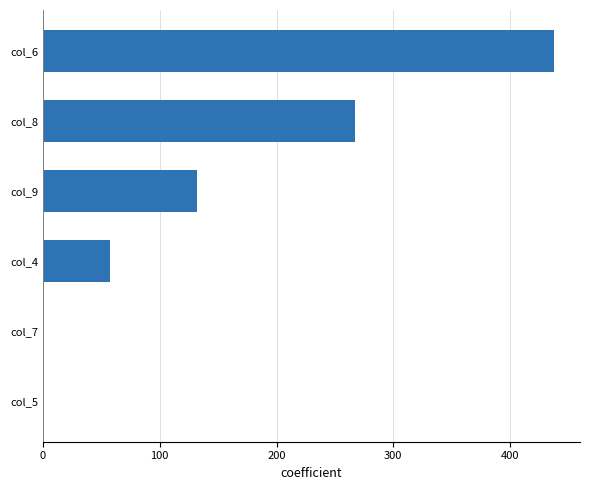

The value at col_9 is 235.3. True or false?

False